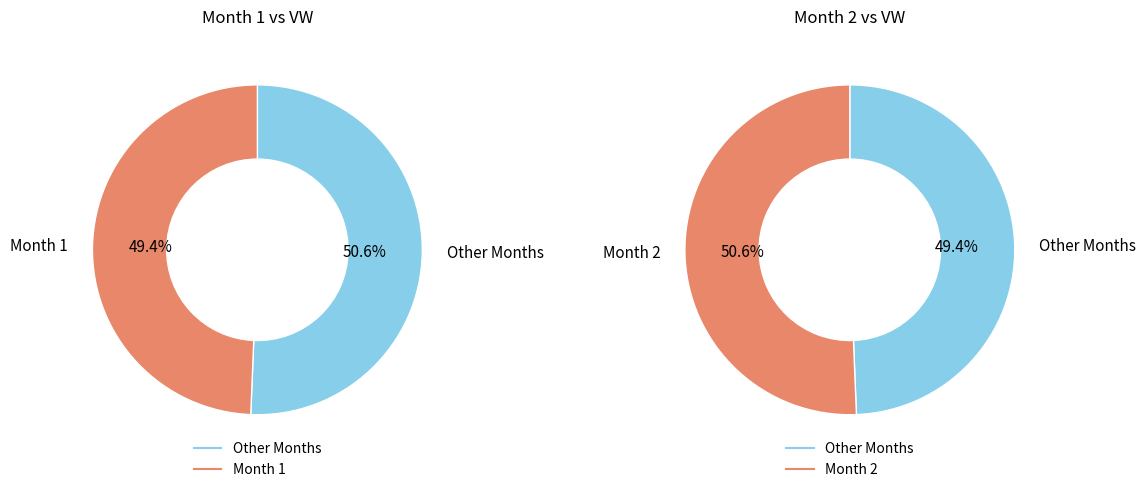

Is 2 the majority of the pie?

Yes